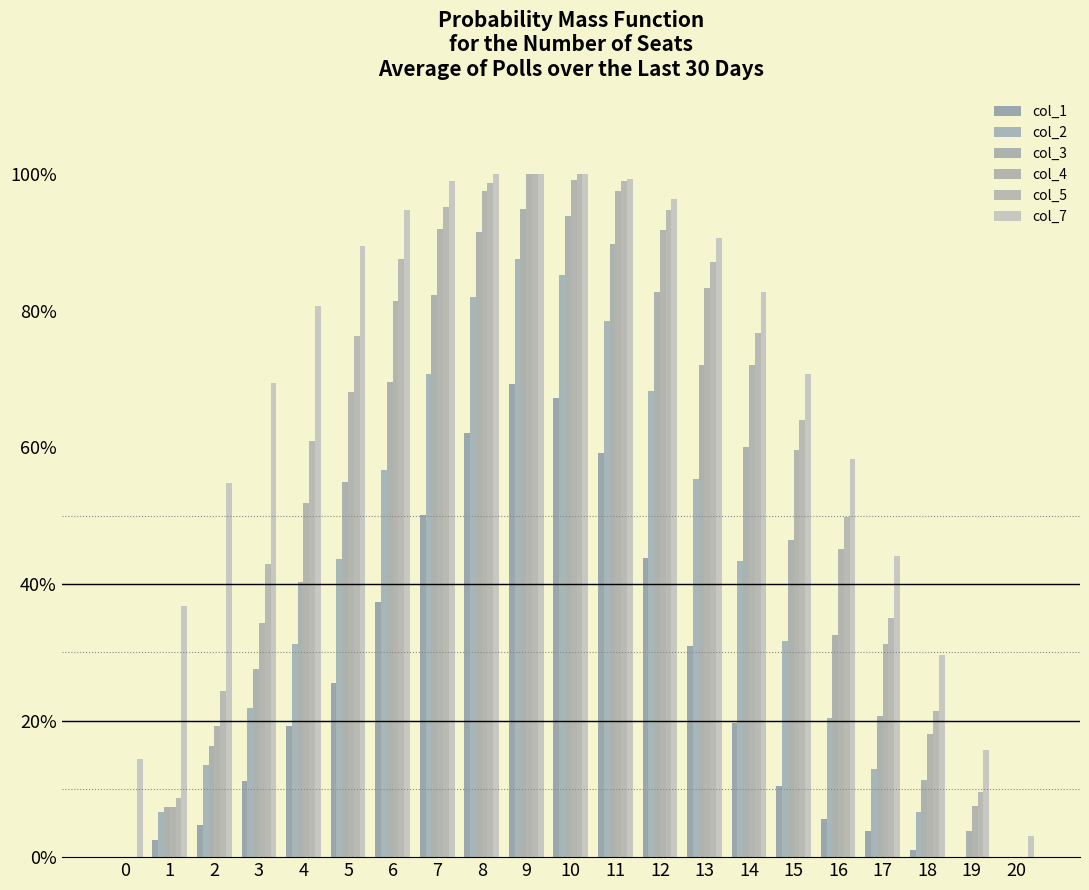

What is the maximum value for col_1?

0.7